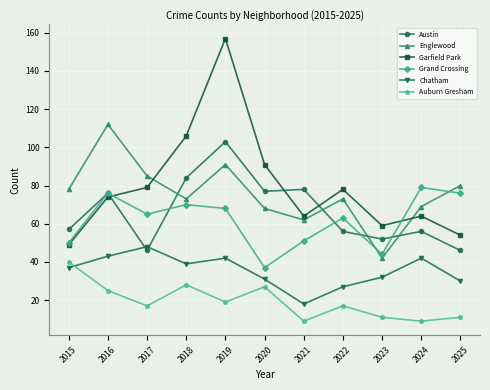

At how many categories does at least one series exceed 92?

3